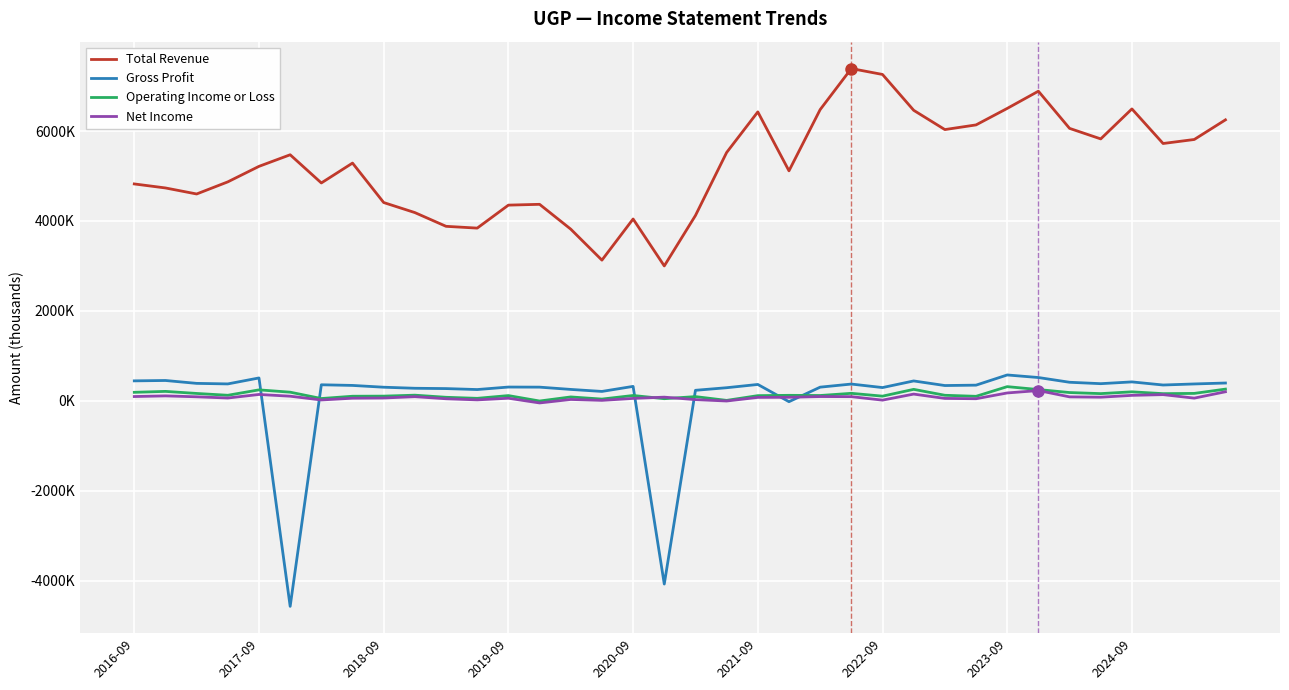

Is this an area chart (filled region under the line)?

No